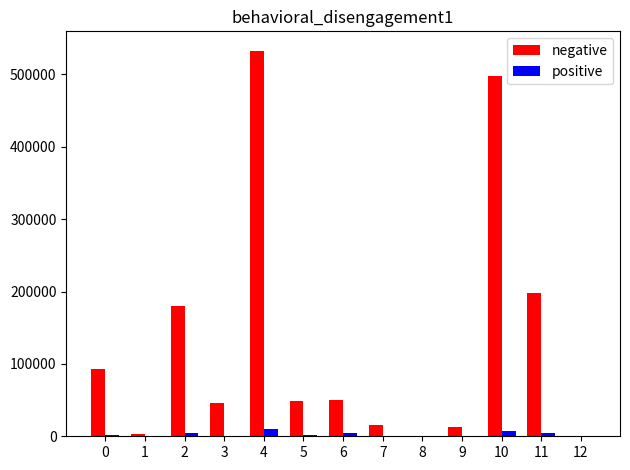

What is the sum of all positive values?

34510